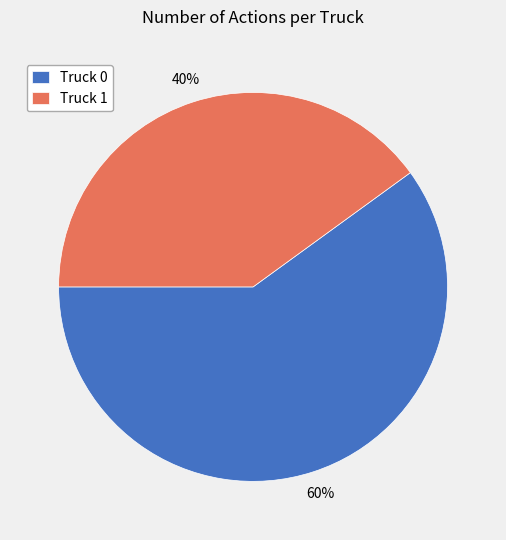

Which has a higher value, Truck 1 or Truck 0?

Truck 0